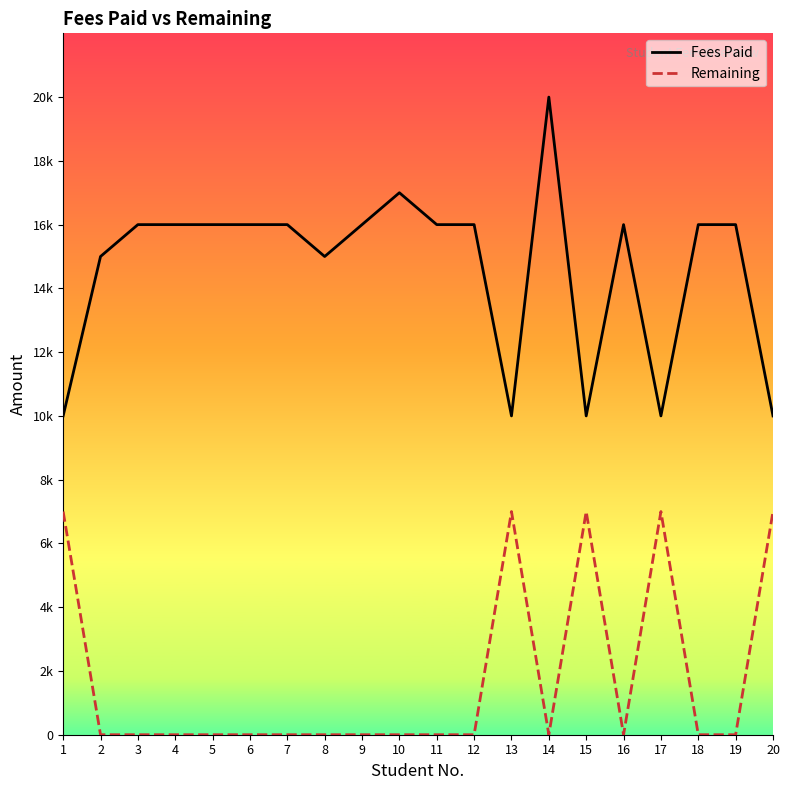

At how many categories does at least one series exceed 5186?

20